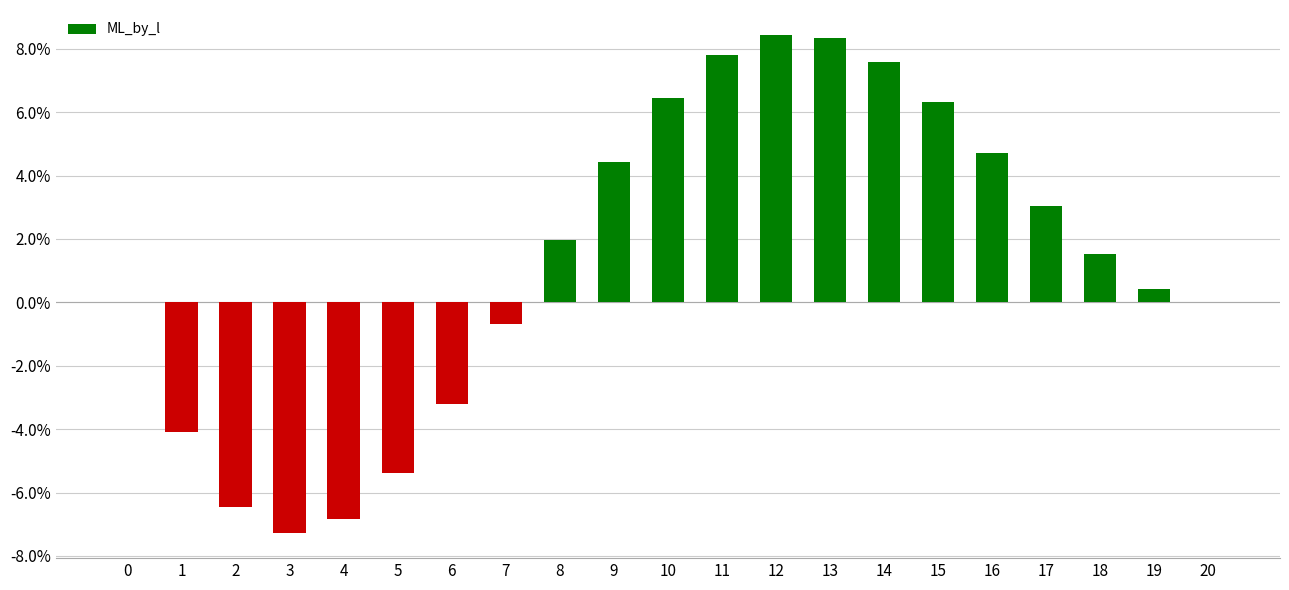

Between 10 and 12, which is larger?

12